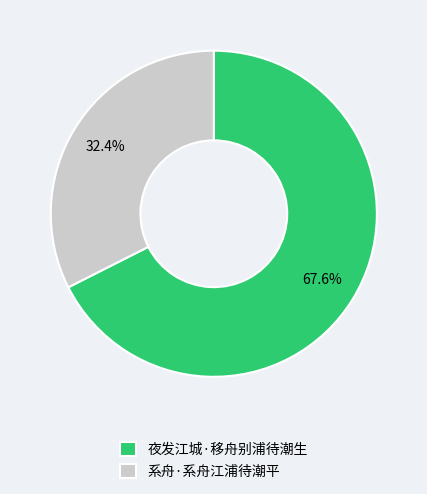

Combined, do 系舟·系舟江浦待潮平 and 夜发江城·移舟别浦待潮生 account for over 50%?

Yes